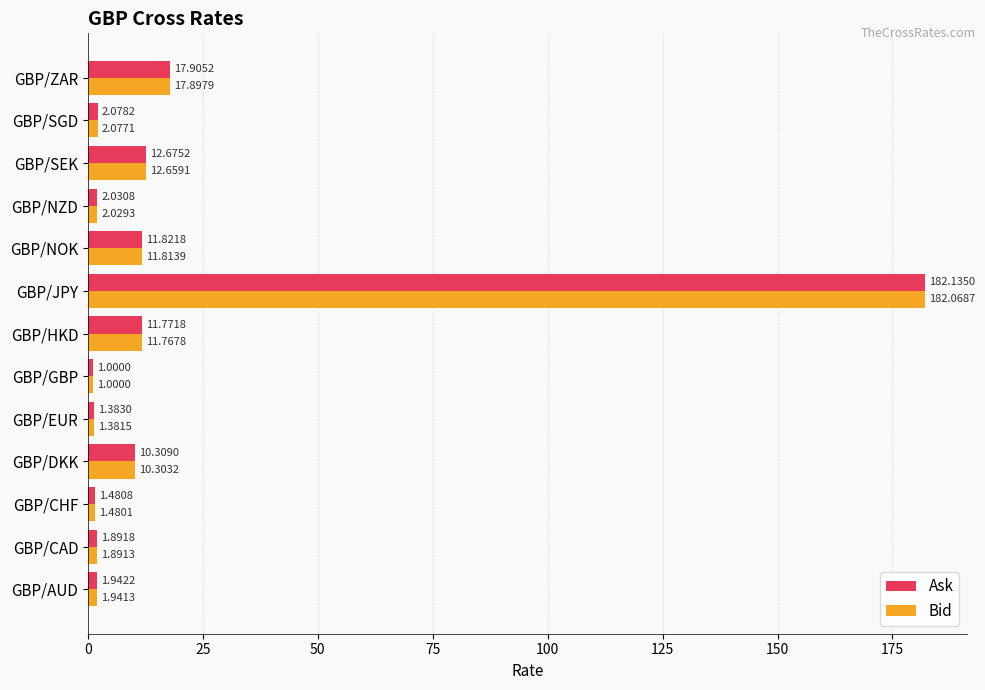

Is the value of Ask at GBP/GBP greater than the value of Bid at GBP/NZD?

No